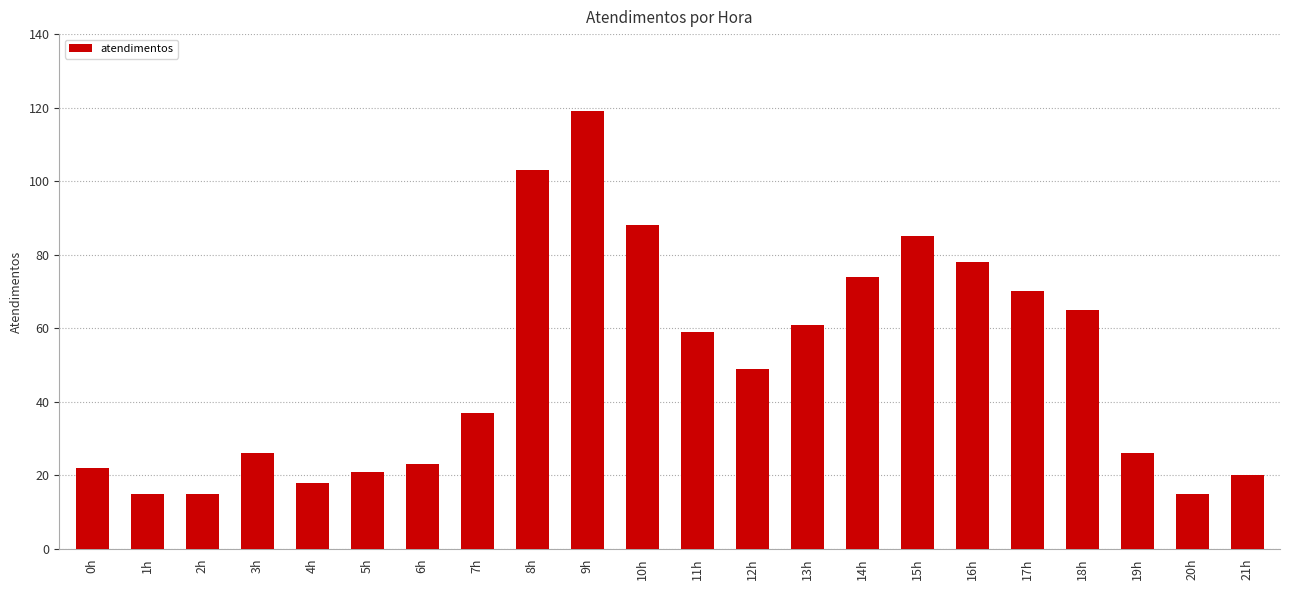

What is the smallest value displayed?

15